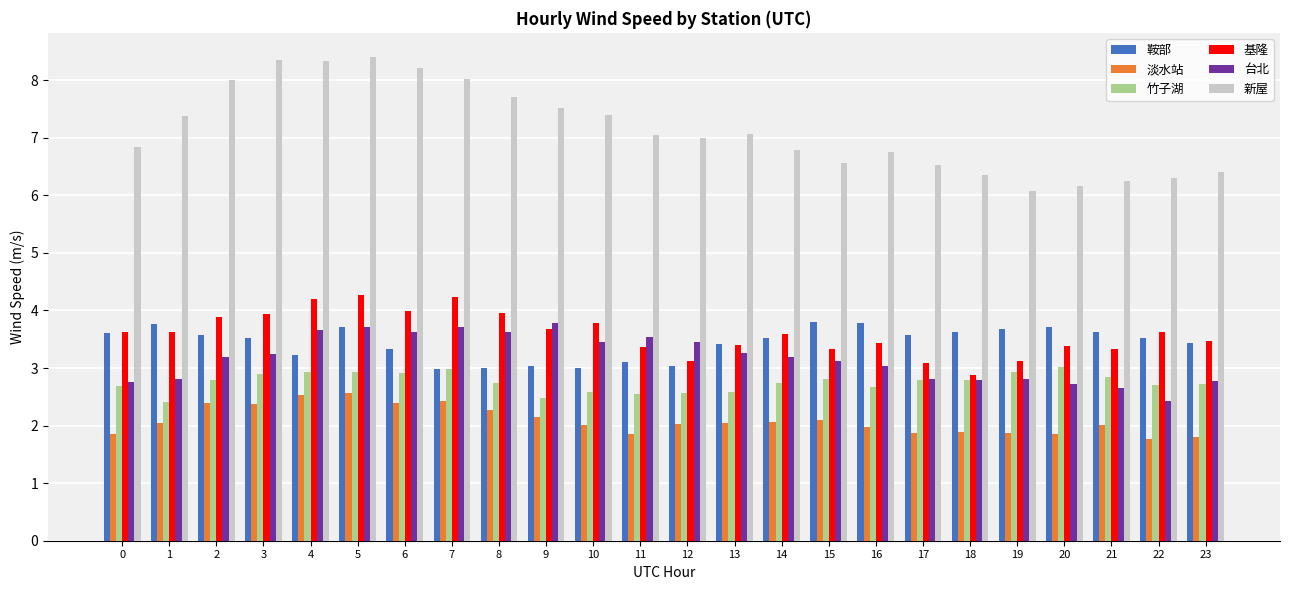

What is the difference between the 鞍部 values at 8 and 20?

0.7